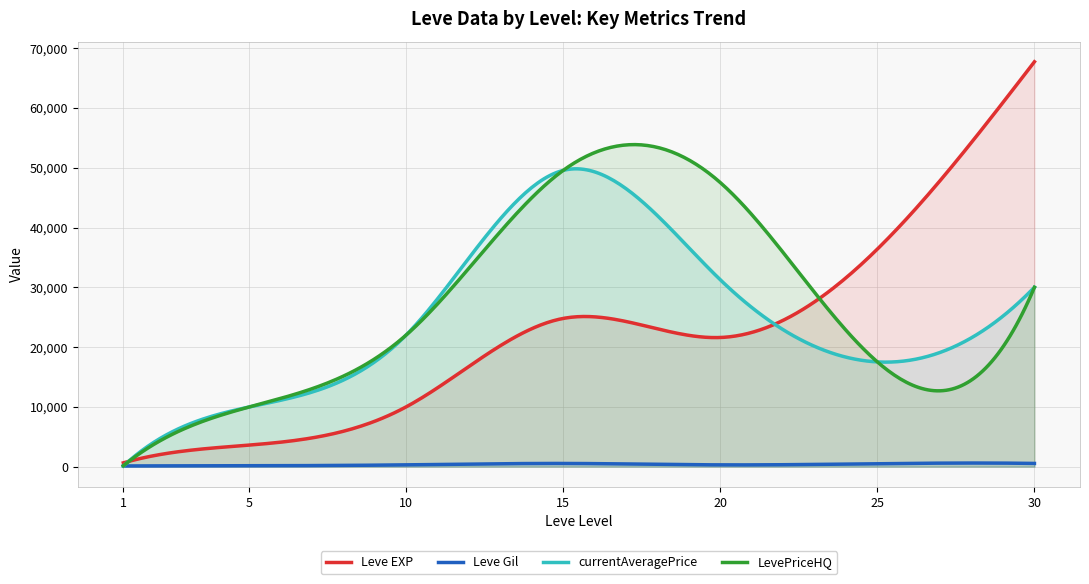

How many data points does each series have?

7